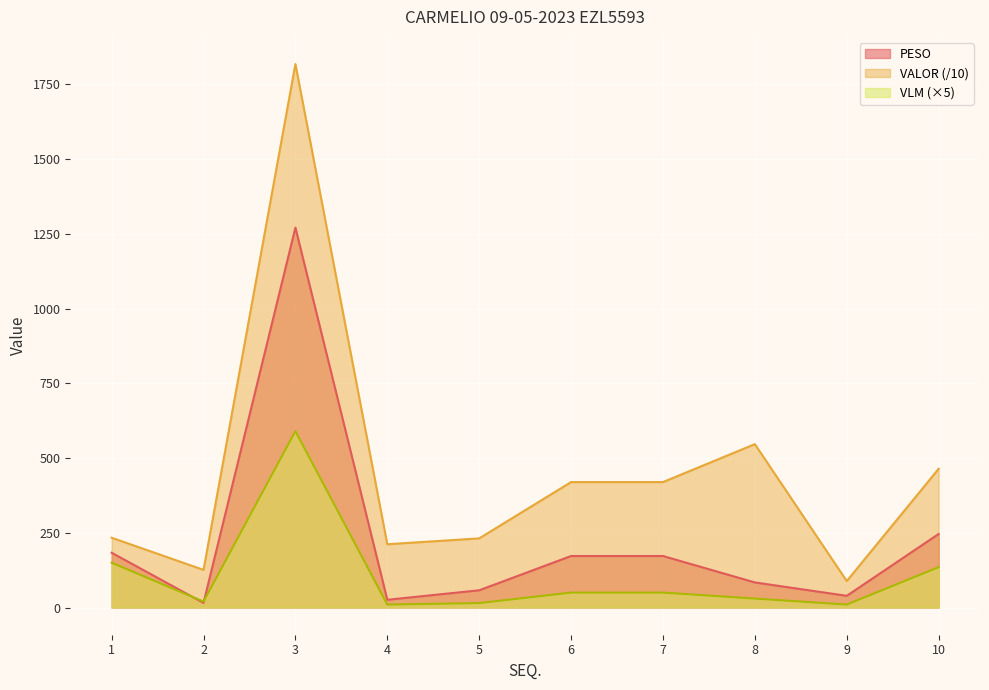

How many data points in VALOR are above 419?

5